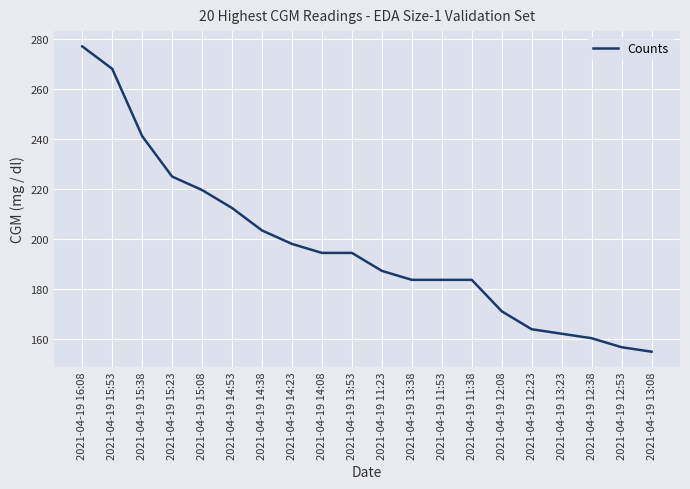

What is the difference between the maximum and minimum values?

122.4